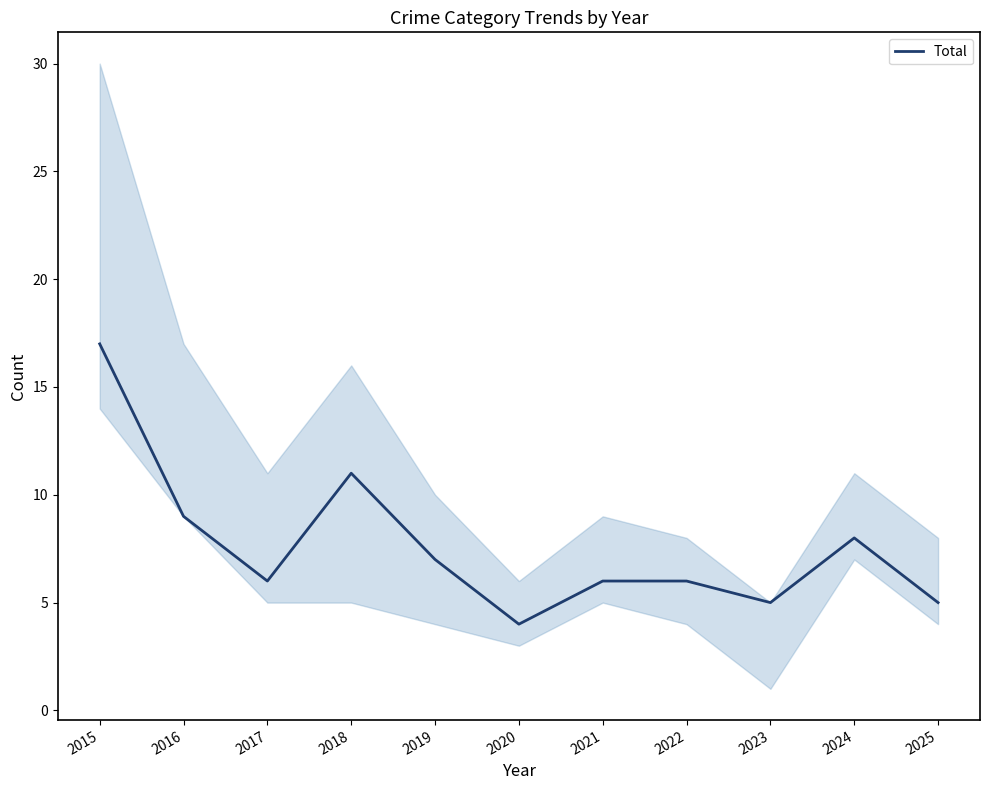

What is the sum of all values?

84